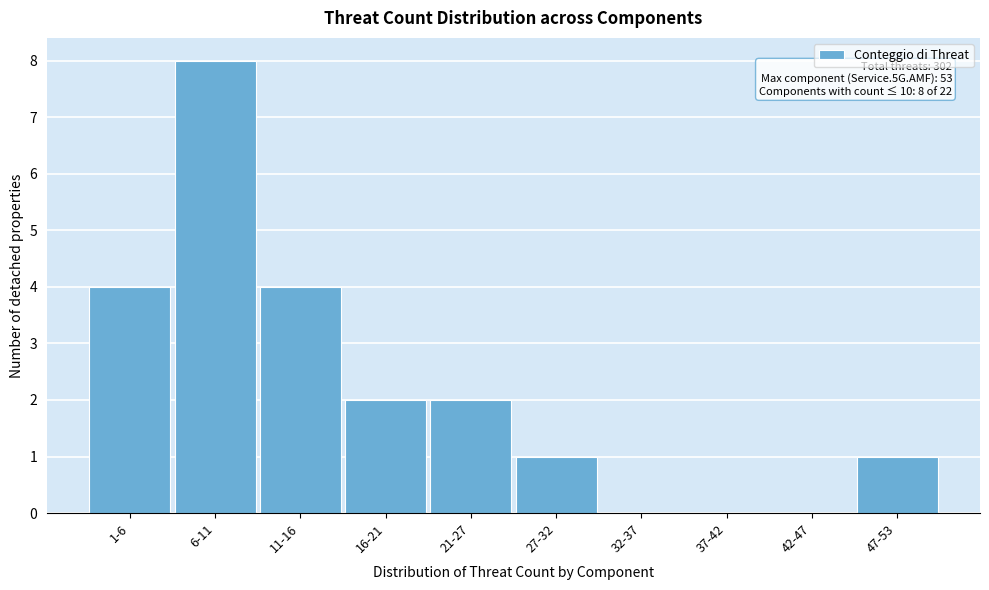

Reading left to right, transcribe all the data shown in this chart.

1-6=4	6-11=8	11-16=4	16-21=2	21-27=2	27-32=1	32-37=0	37-42=0	42-47=0	47-53=1